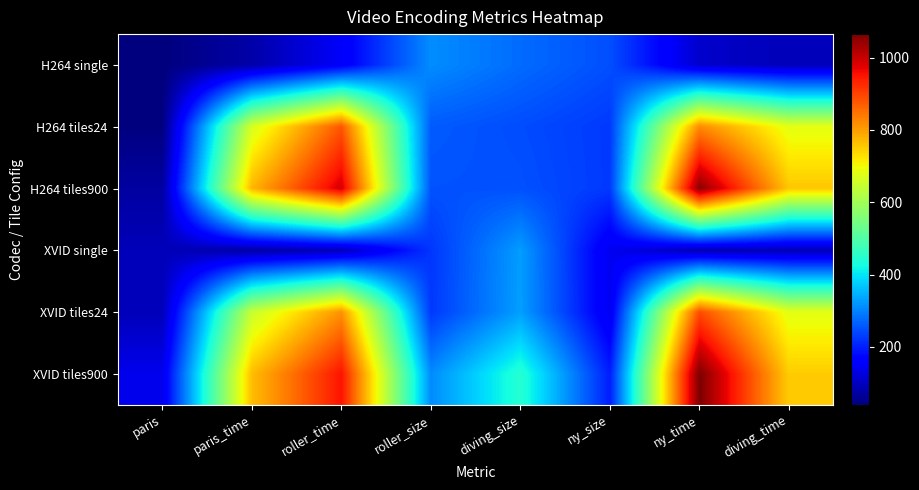

Which series has the largest total across all categories?

XVID tiles900